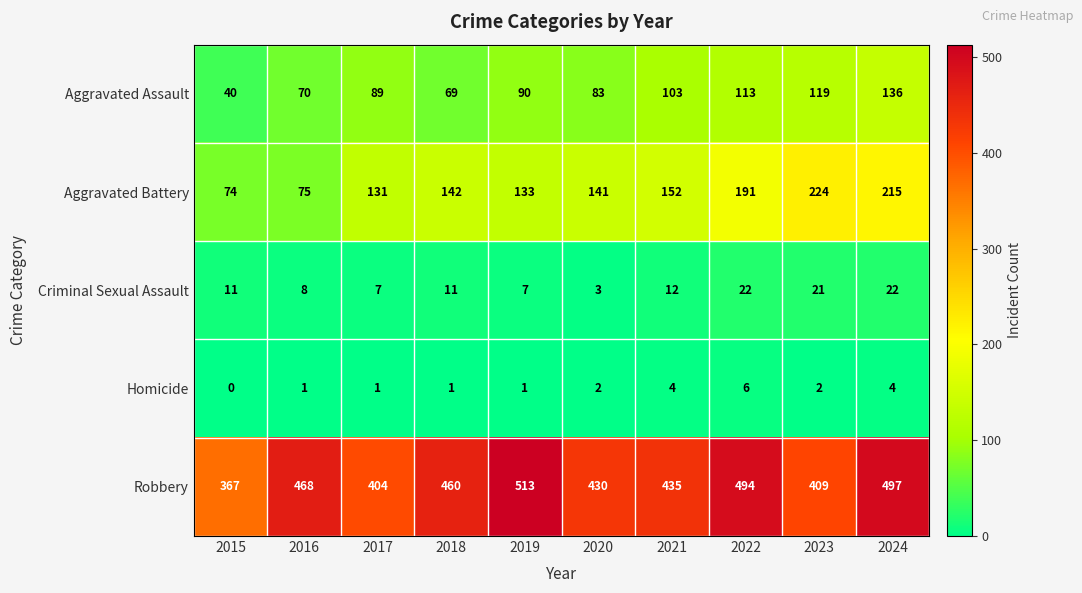

What is the difference between the second highest and minimum values in the Aggravated Assault series?

79